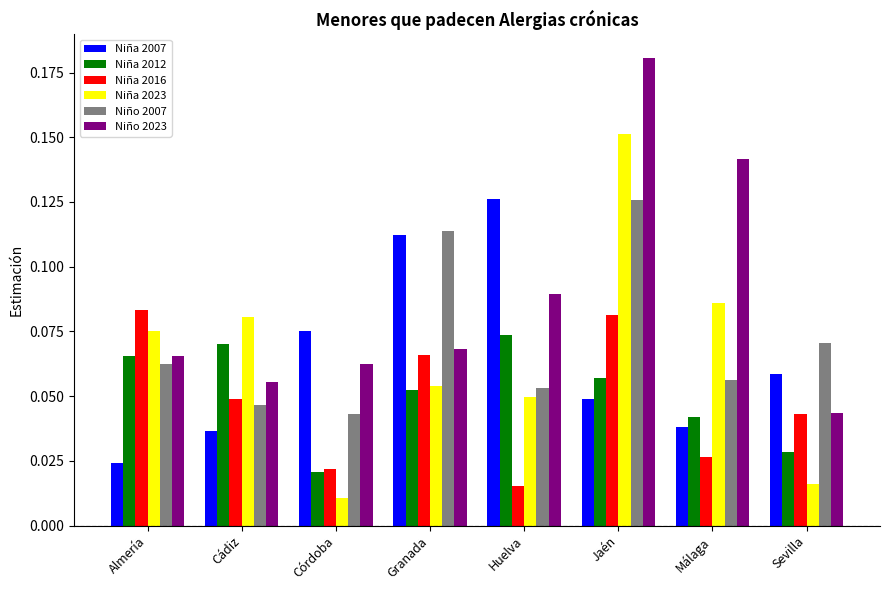

The value of Niña 2012 at Jaén is 0.0. True or false?

False